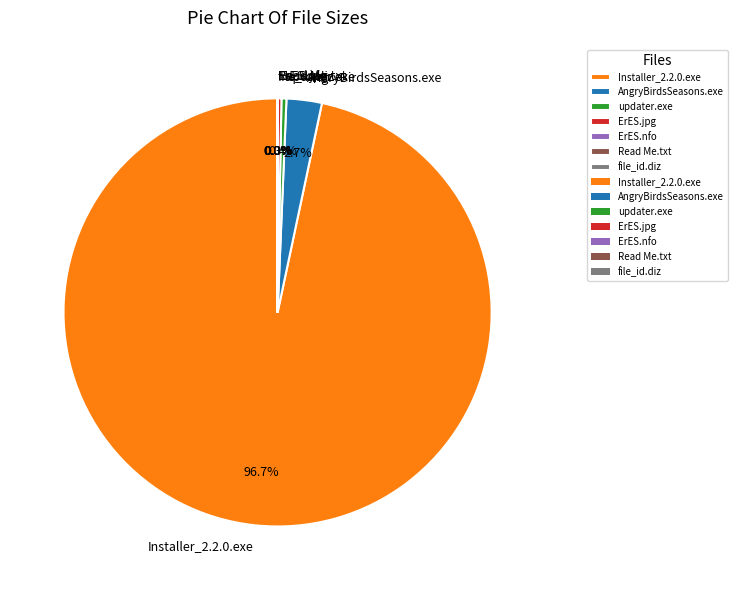

Which category has the biggest portion of the pie?

Installer_2.2.0.exe